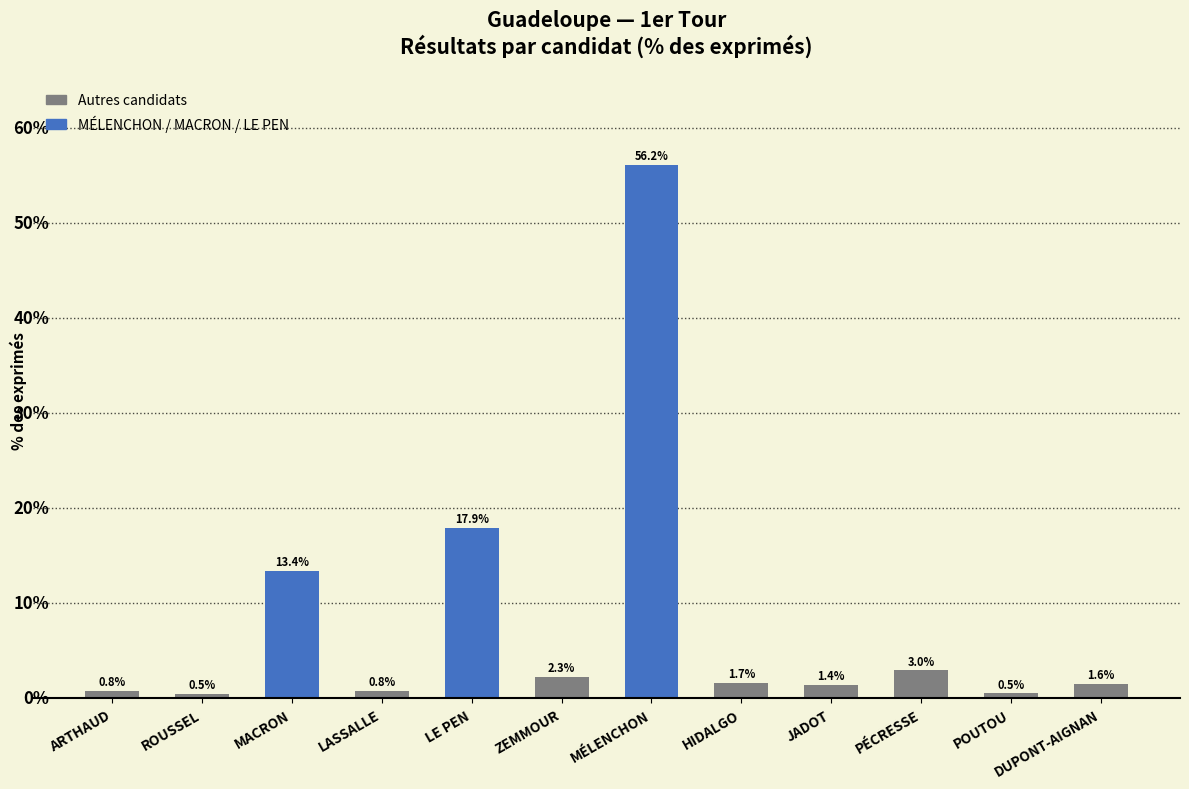

At which label does the data first exceed 1?

MACRON